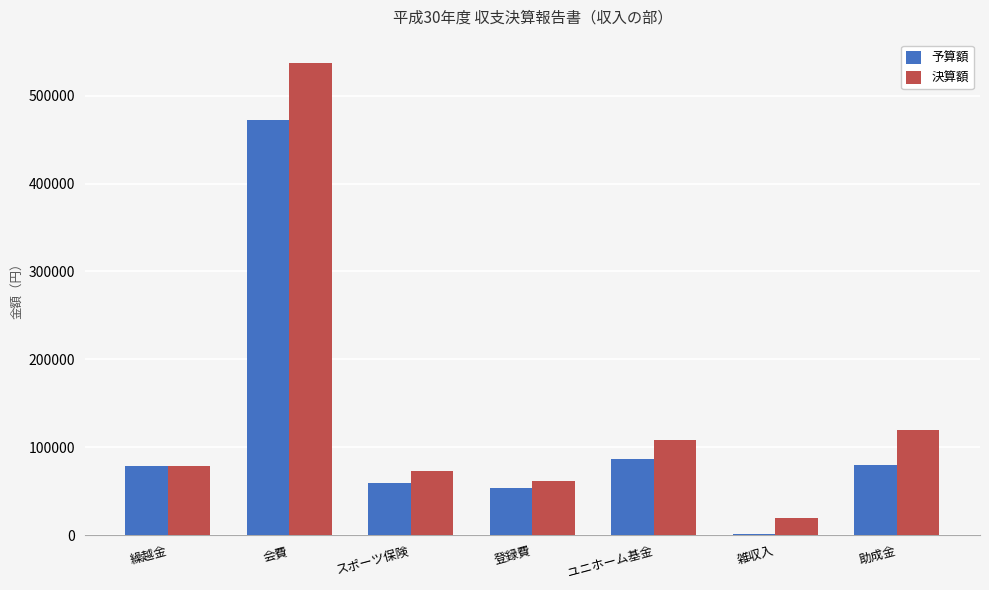

What is the sum of the 決算額 values at 助成金 and 登録費?

182000